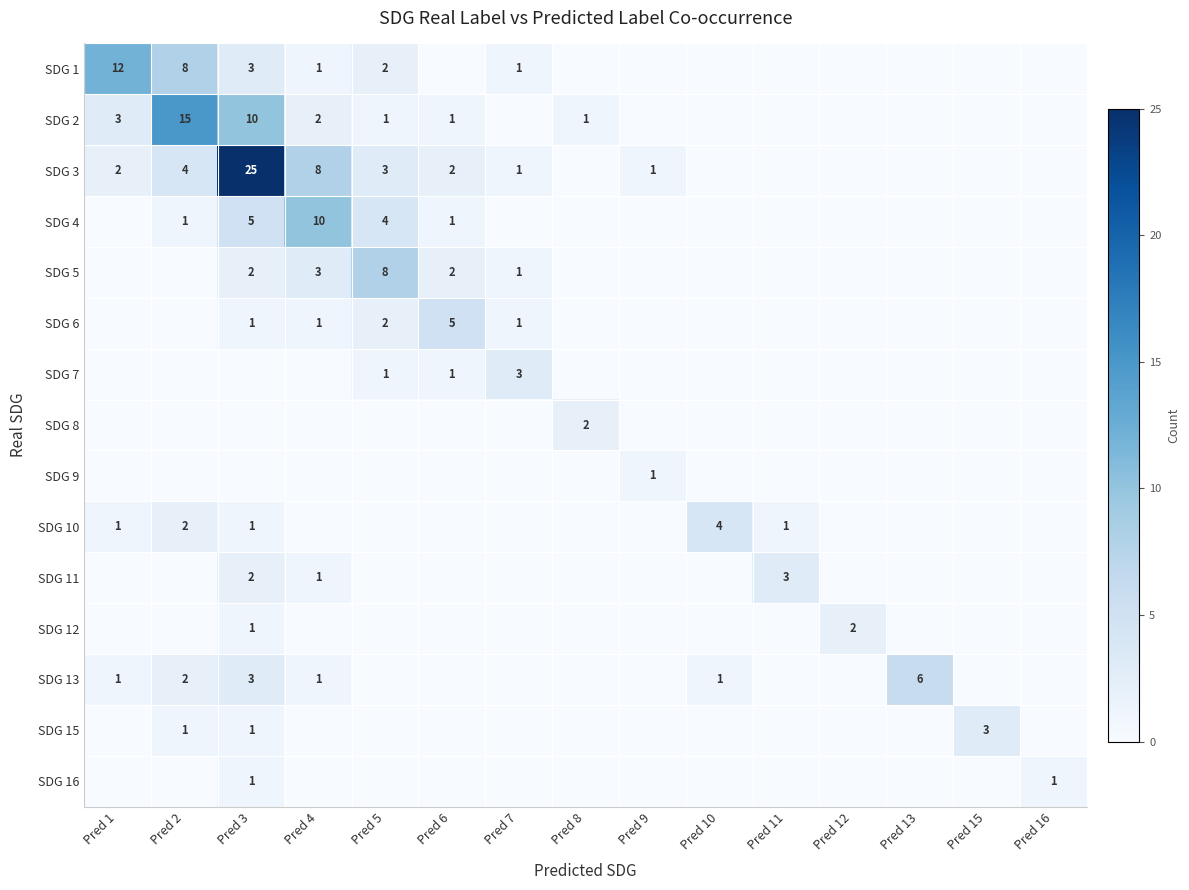

True or false: SDG 5 has a value of 11 at Pred 5.

False